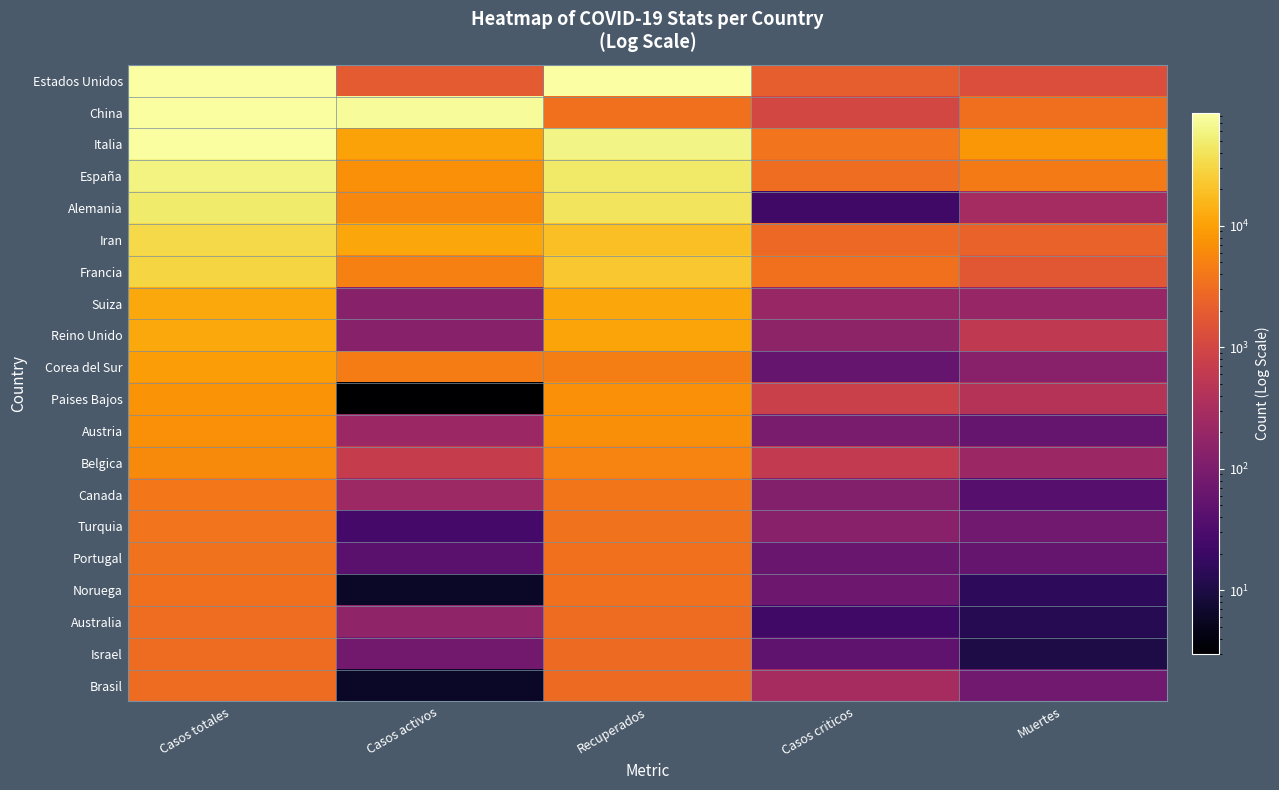

Which series has the largest total across all categories?

Estados Unidos